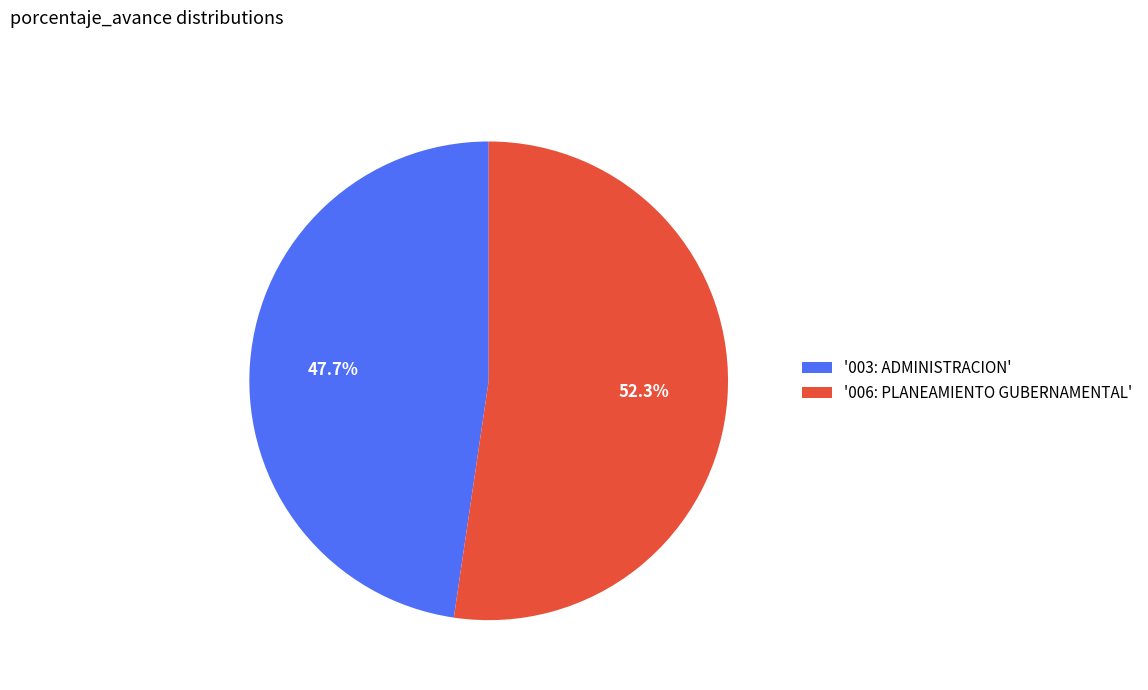

Do '003: ADMINISTRACION' and '006: PLANEAMIENTO GUBERNAMENTAL' together represent more than half of the pie?

Yes